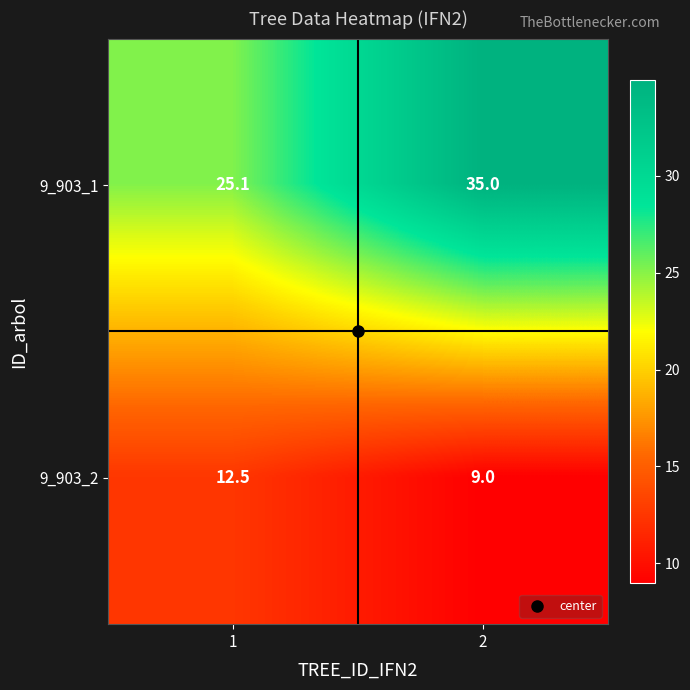

What is the average value of the 9_903_1 series?

30.1